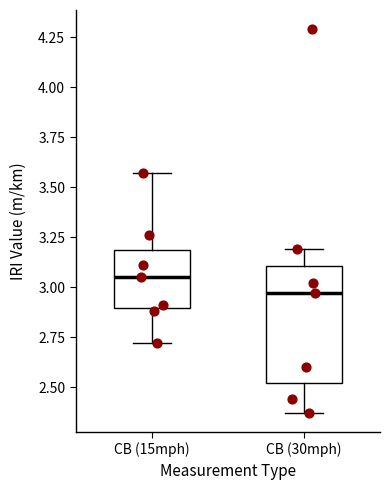

Where does the lower whisker of the box for CB (30mph) end on the y-axis? The values are not printed on the chart, so give them approximately, as read against the axis.

2.35